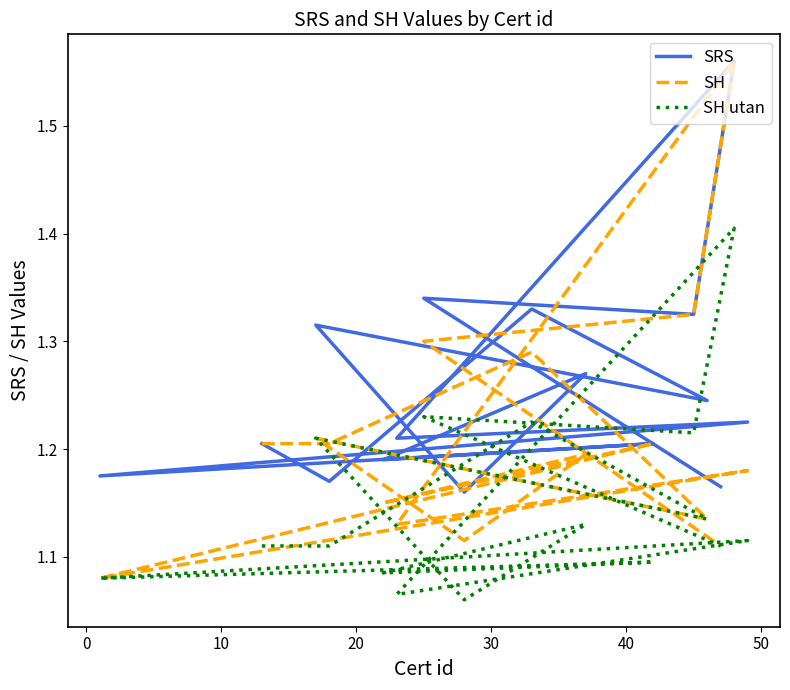

The SRS series shows 2.5 at 12. True or false?

False